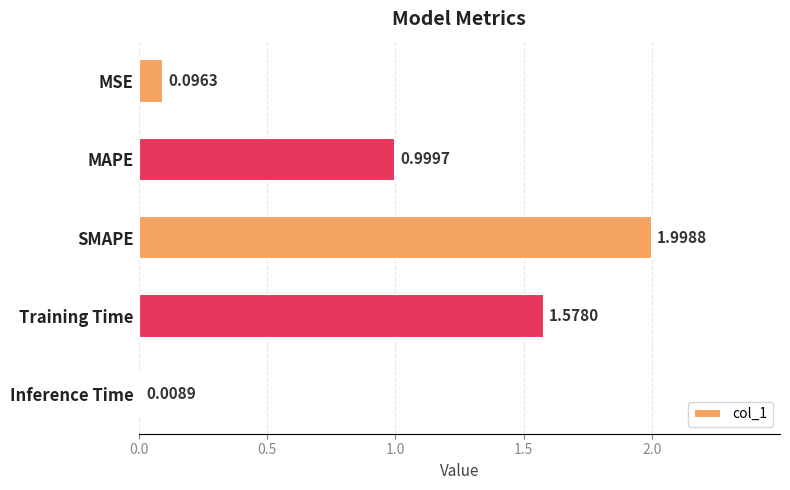

What is the difference between the maximum and minimum values?

2.0